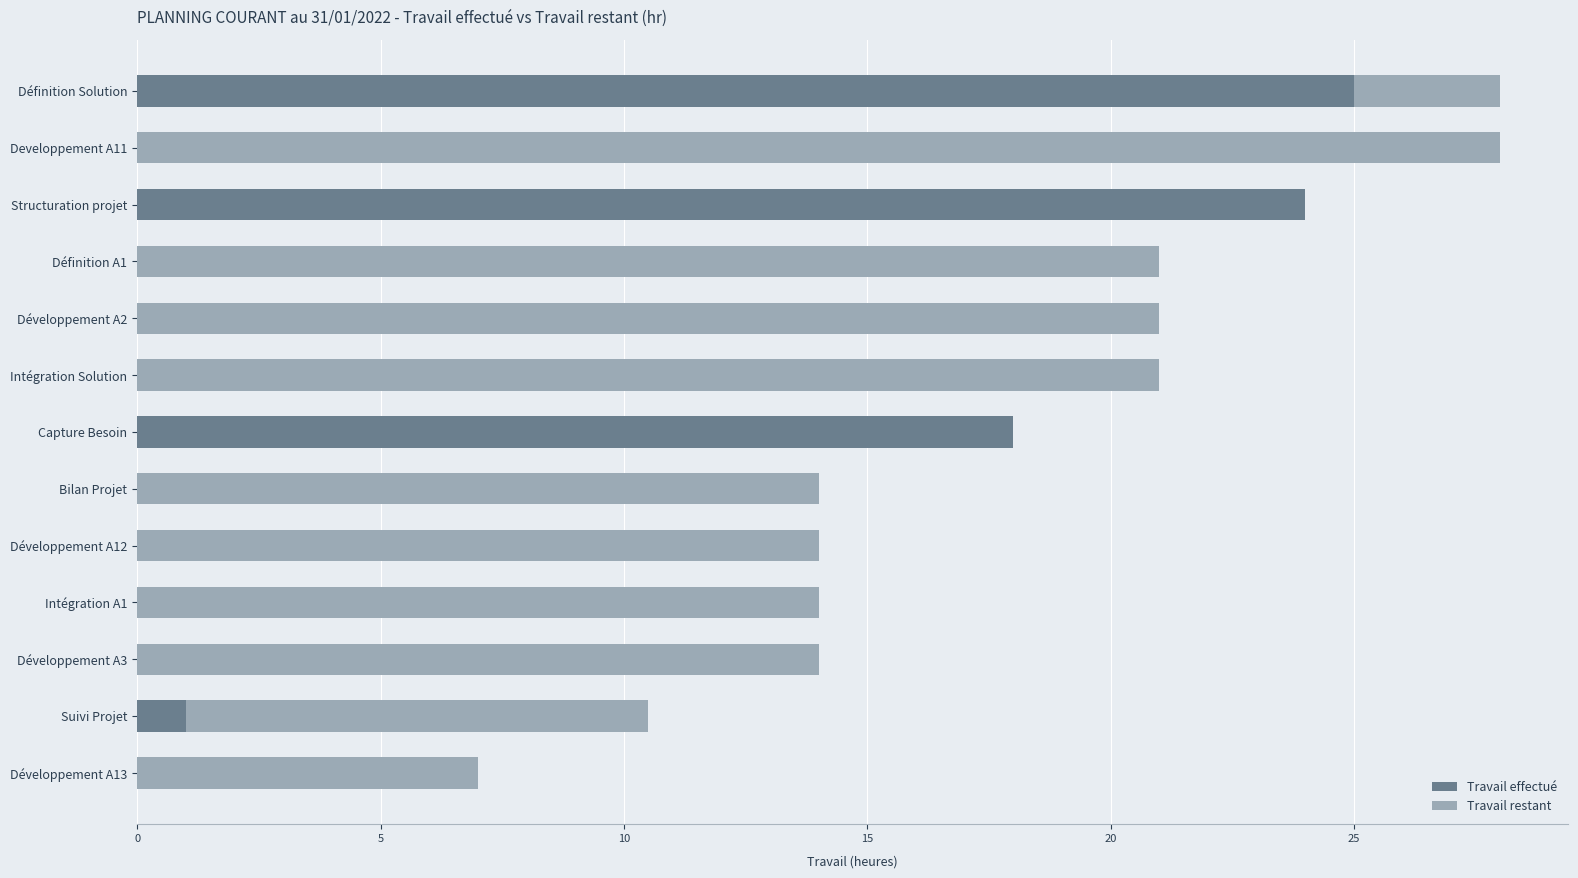

Count the number of categories in the chart.

13